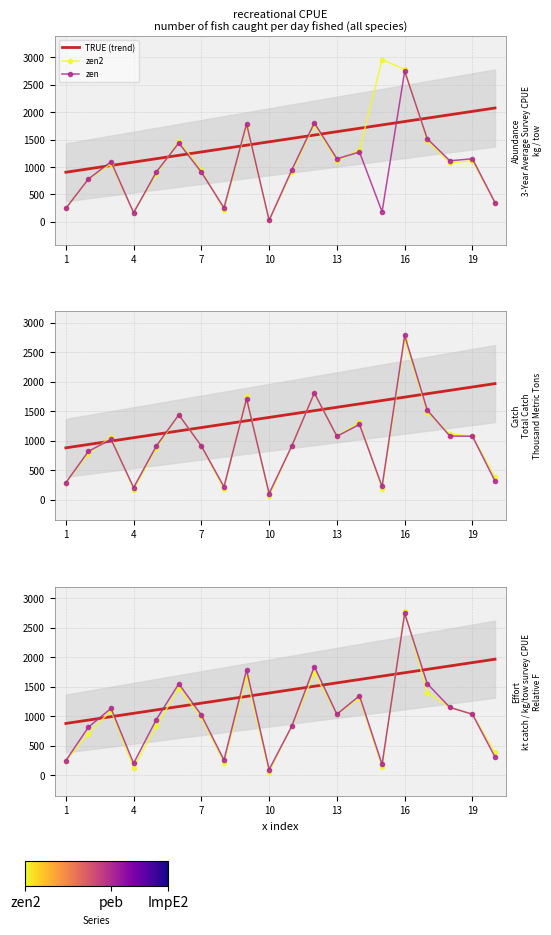

Where is ImpE2 nearest to the value 1423?

14